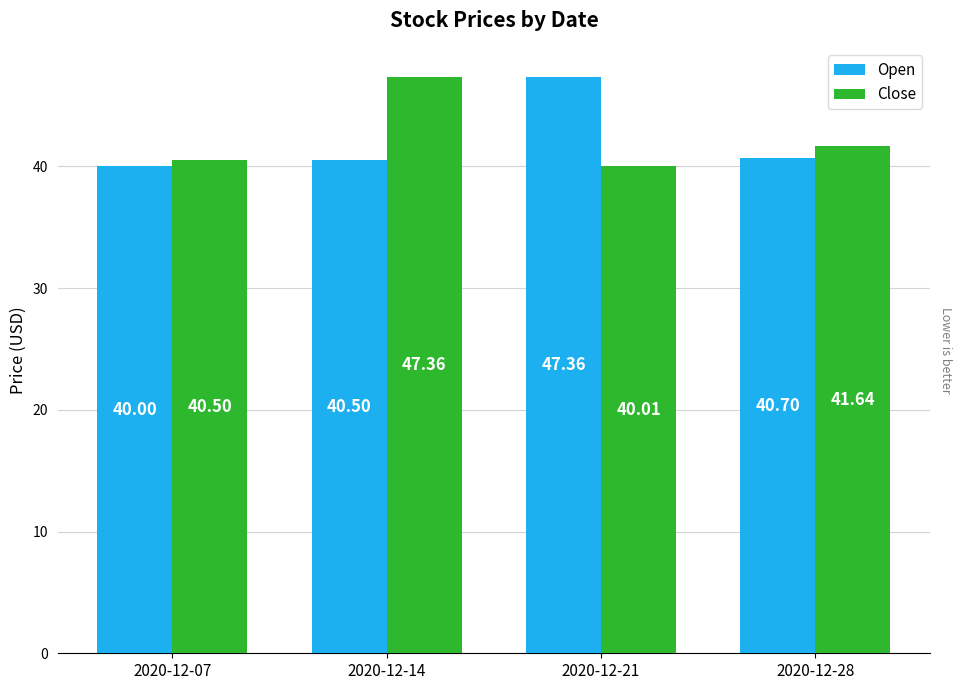

What is the difference between the maximum and minimum values in the Close series?

7.4